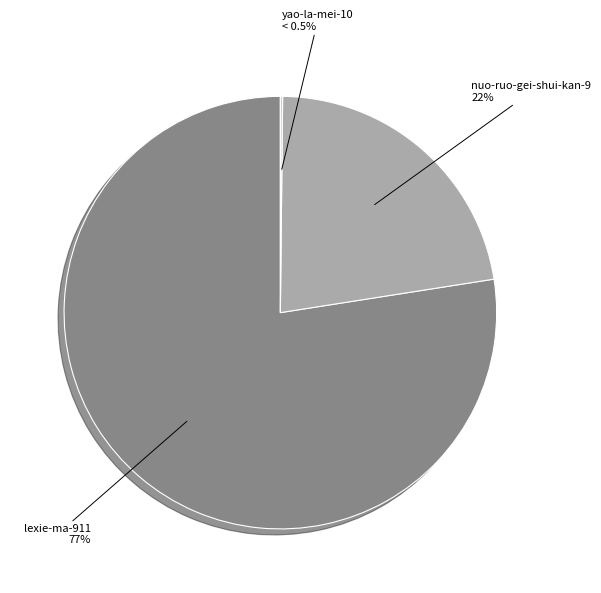

To the nearest percent, what is the combined percentage of lexie-ma-911 and yao-la-mei-10?

78%